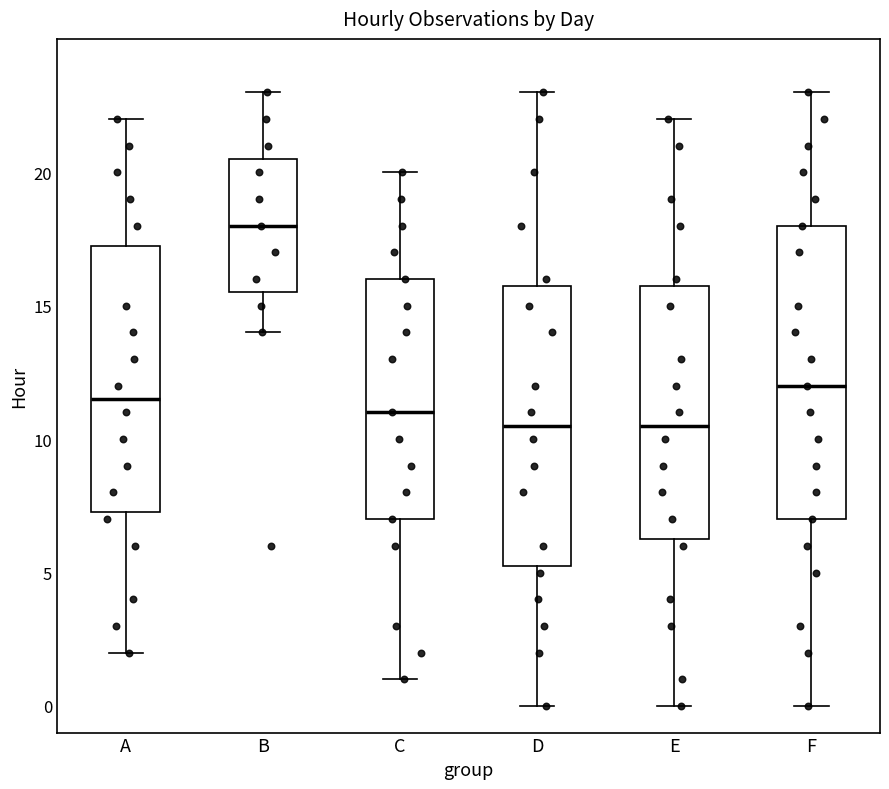

Reading left to right, read every box against the y-axis: the position of its median line, the range the box covers, and the ends of its whiskers. The values are not printed on the chart, so give them approximately, as read against the axis.

A: median 11.5, box 7.5 to 17.5, whiskers 2.0 to 22.0
B: median 18.0, box 15.5 to 20.5, whiskers 14.0 to 23.0
C: median 11.0, box 7.0 to 16.0, whiskers 1.0 to 20.0
D: median 10.5, box 5.5 to 16.0, whiskers 0.0 to 23.0
E: median 10.5, box 6.5 to 16.0, whiskers 0.0 to 22.0
F: median 12.0, box 7.0 to 18.0, whiskers 0.0 to 23.0